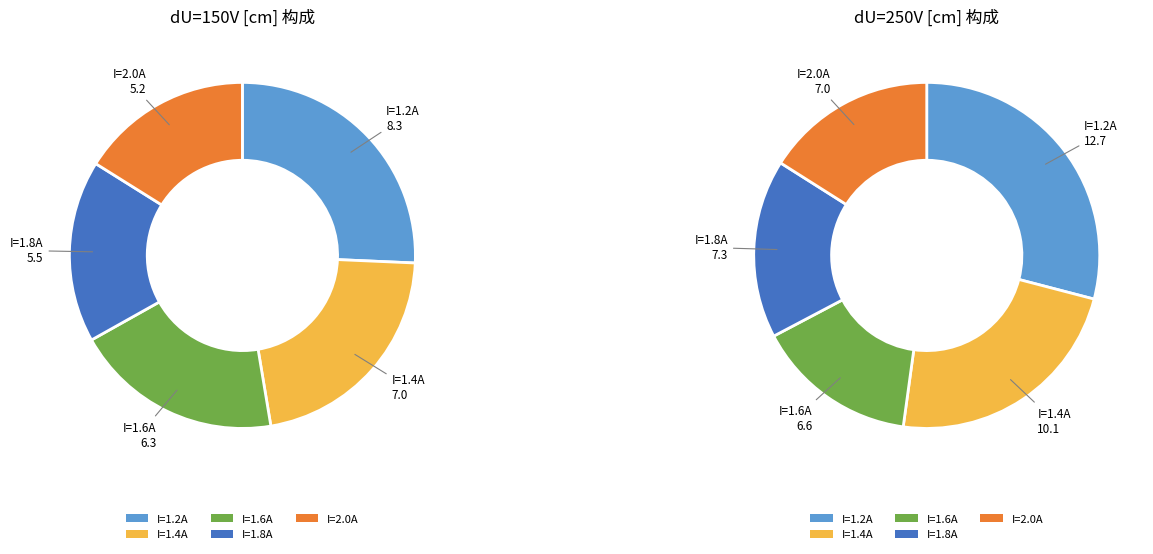

Is 1.4 the majority of the pie?

No